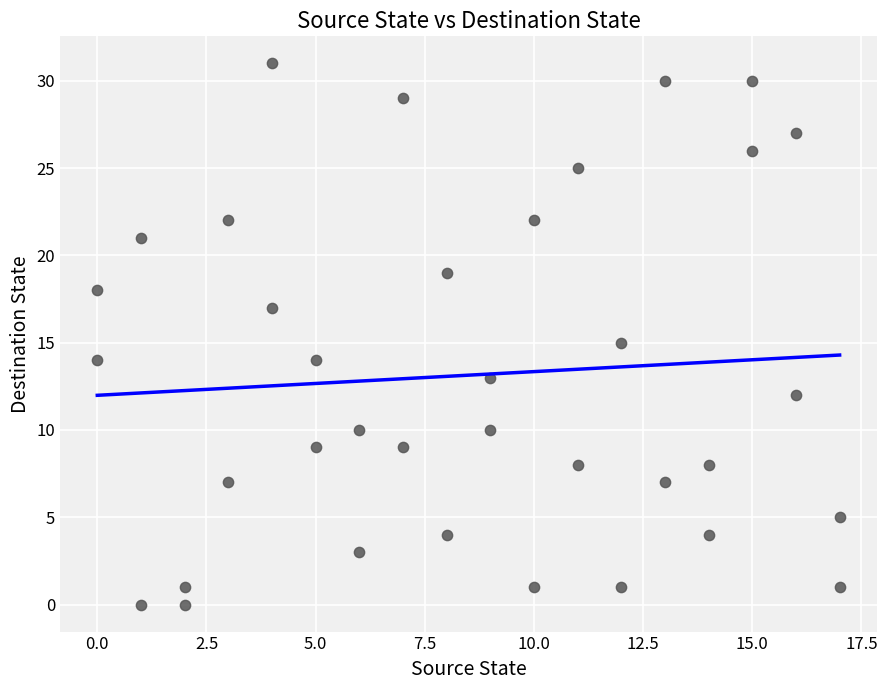

What is the range of Y values (max minus min)?

31